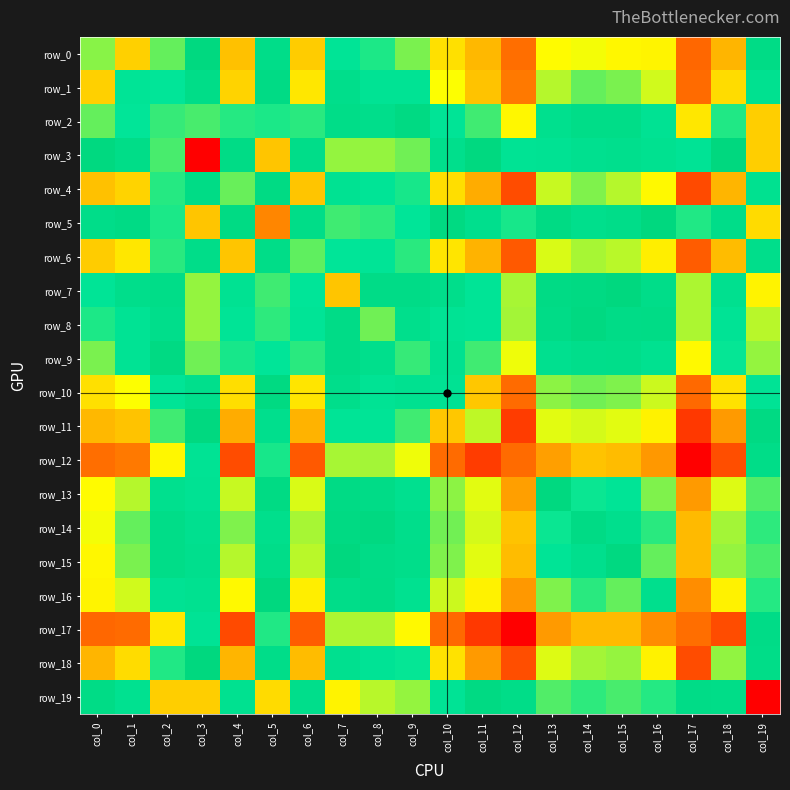

What is the difference between the highest and lowest values at col_0?

2.4